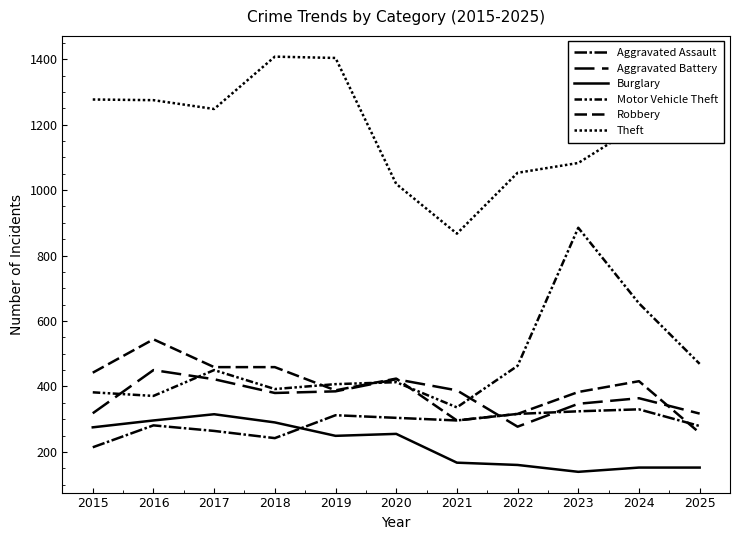

Does the chart have visible grid lines?

No